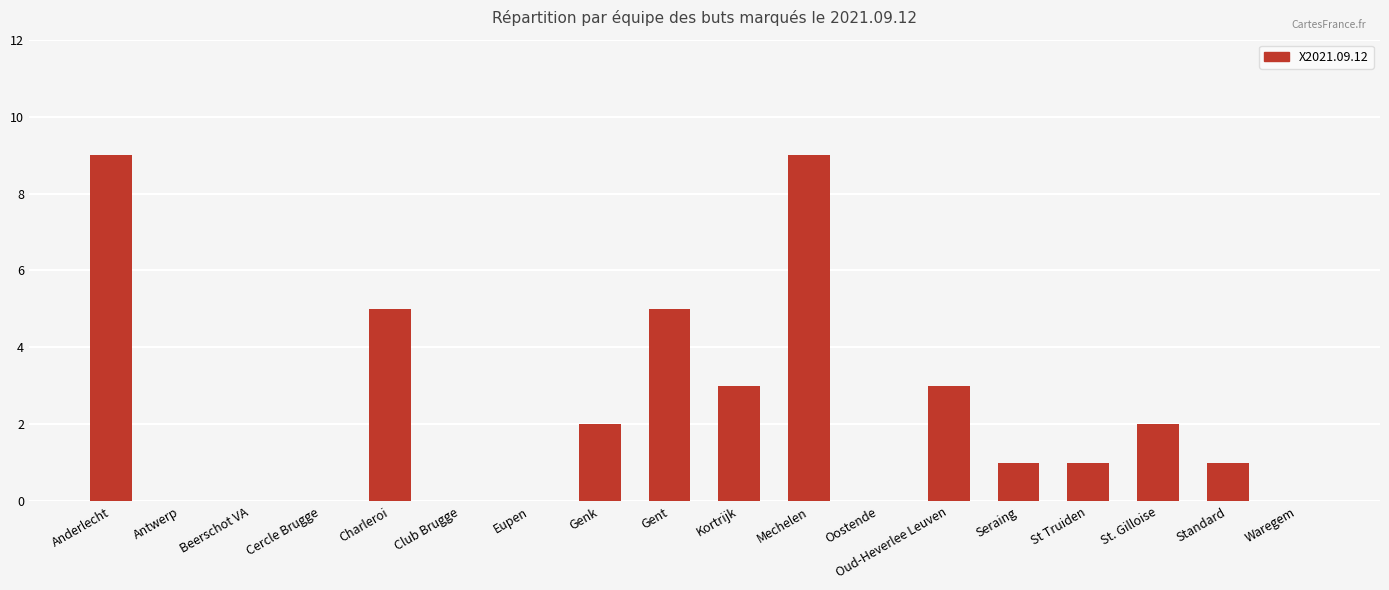

Is it true that the value at Mechelen is 6?

False